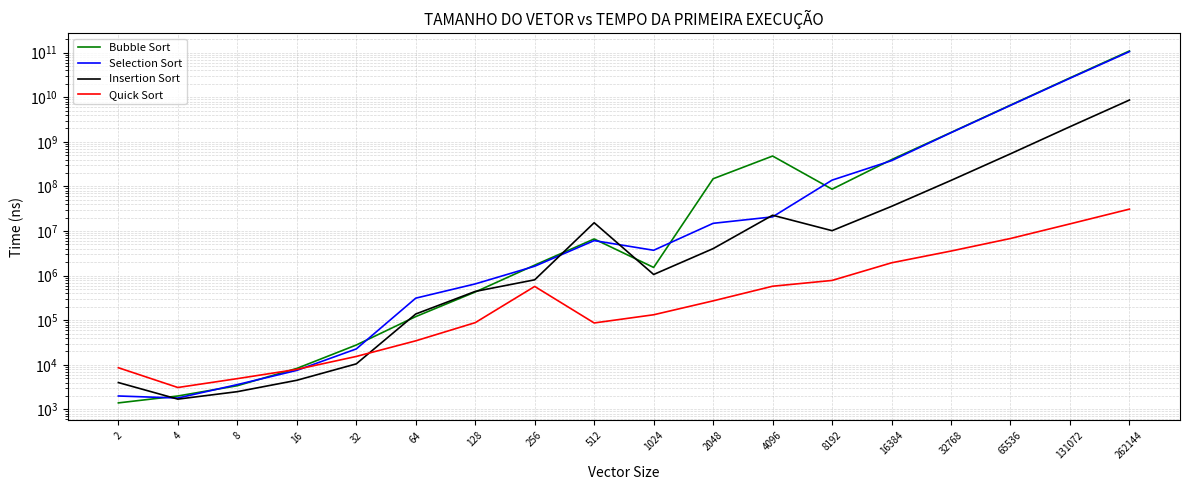

How many lines are shown in the chart?

4